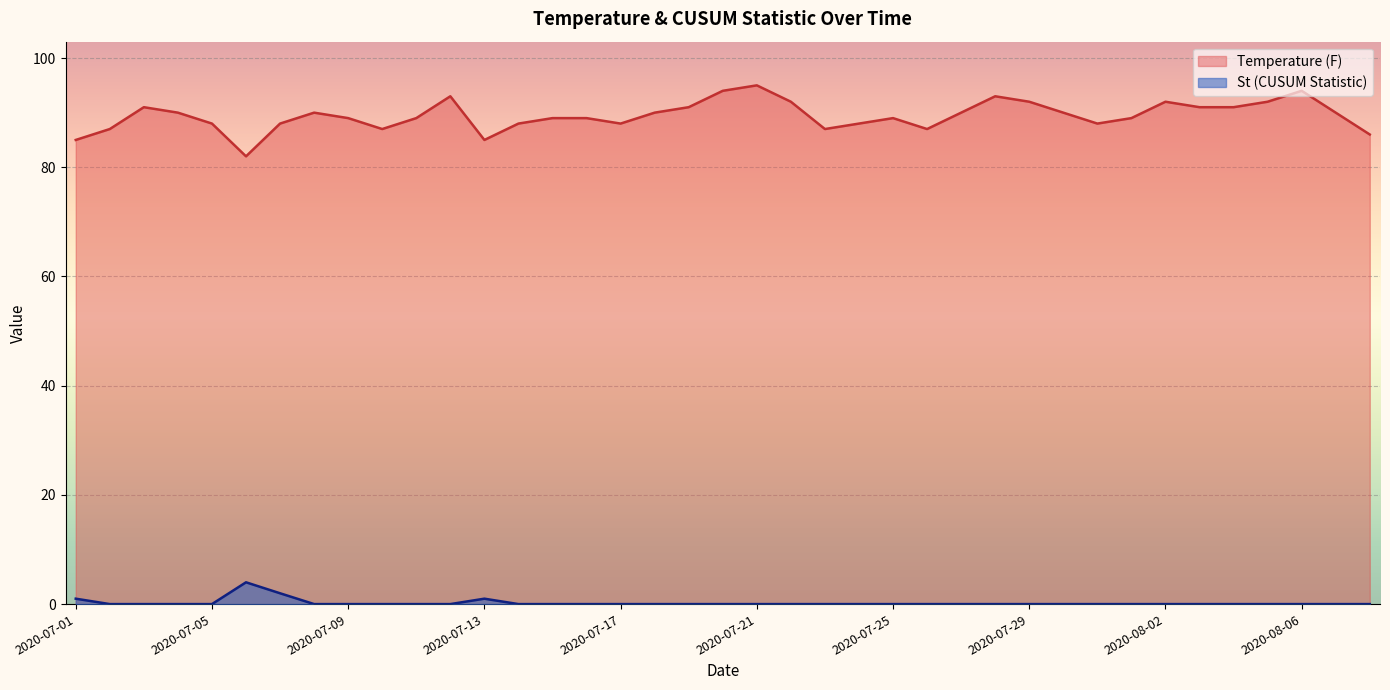

What is the total value across all series at 2020-08-06?

94.0